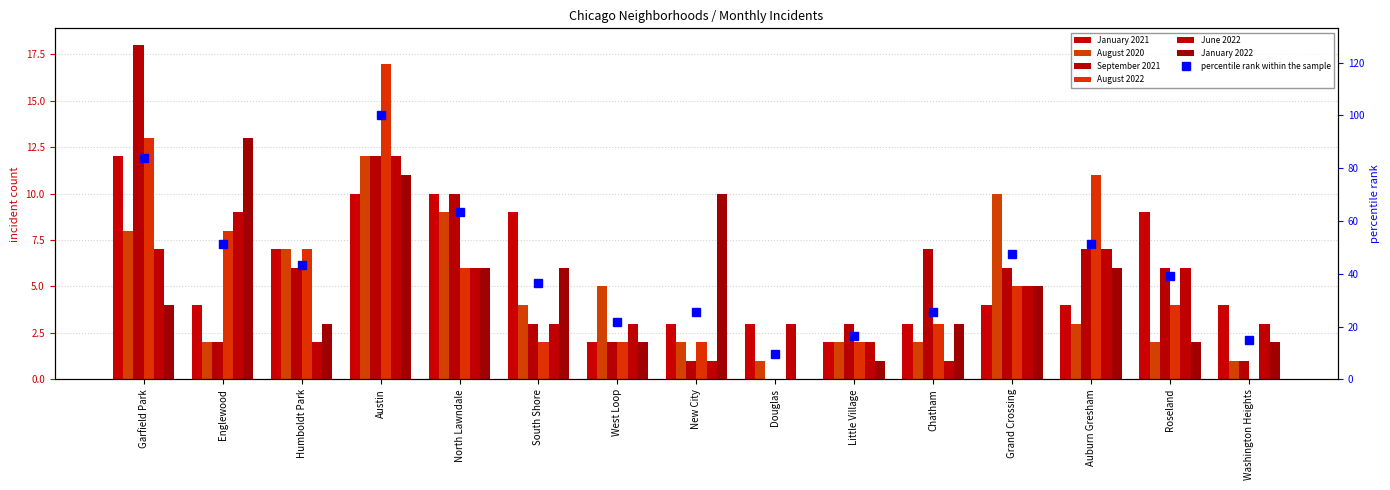

The September 2021 series shows 10 at Grand Crossing. True or false?

False